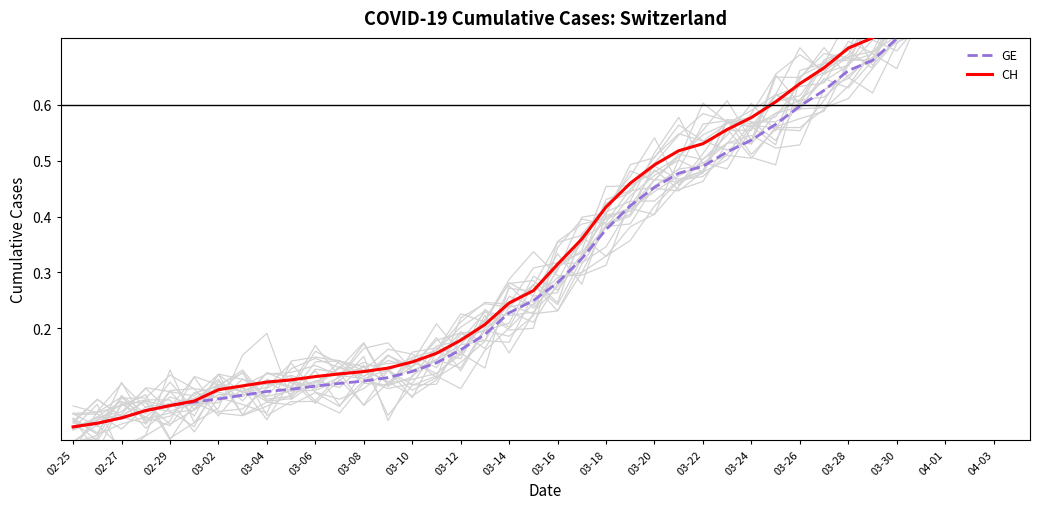

Count the number of categories in the chart.

40